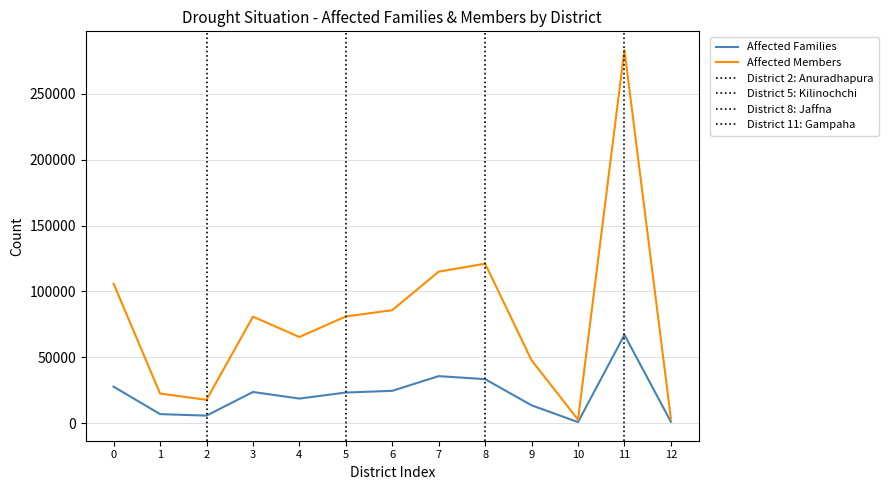

How many interior local valleys does the Affected Families series have?

3